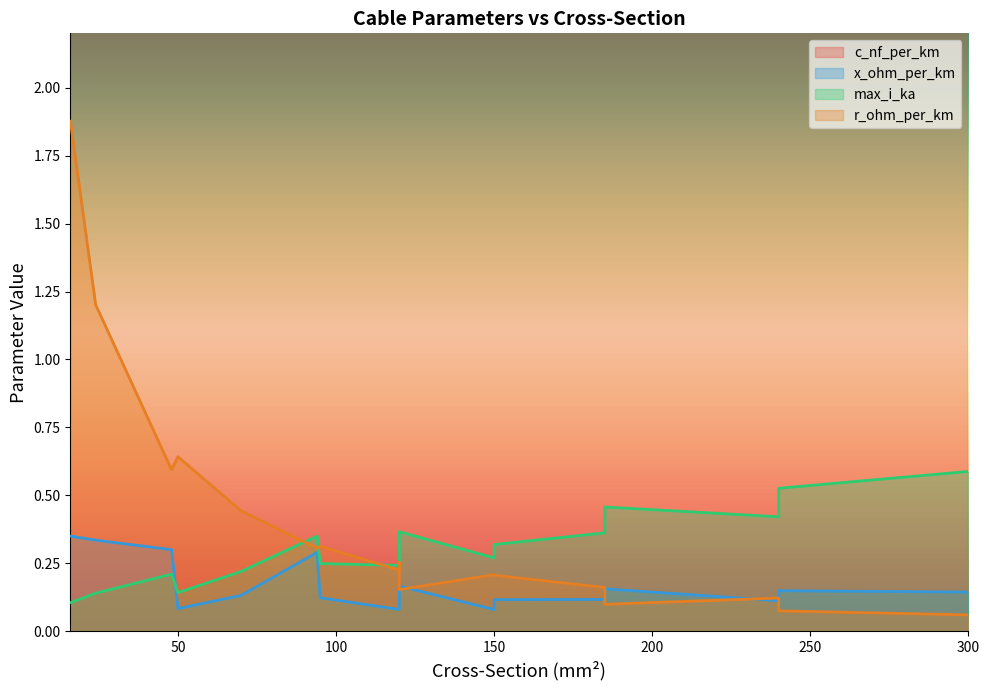

Where is max_i_ka nearest to the value 0?

16